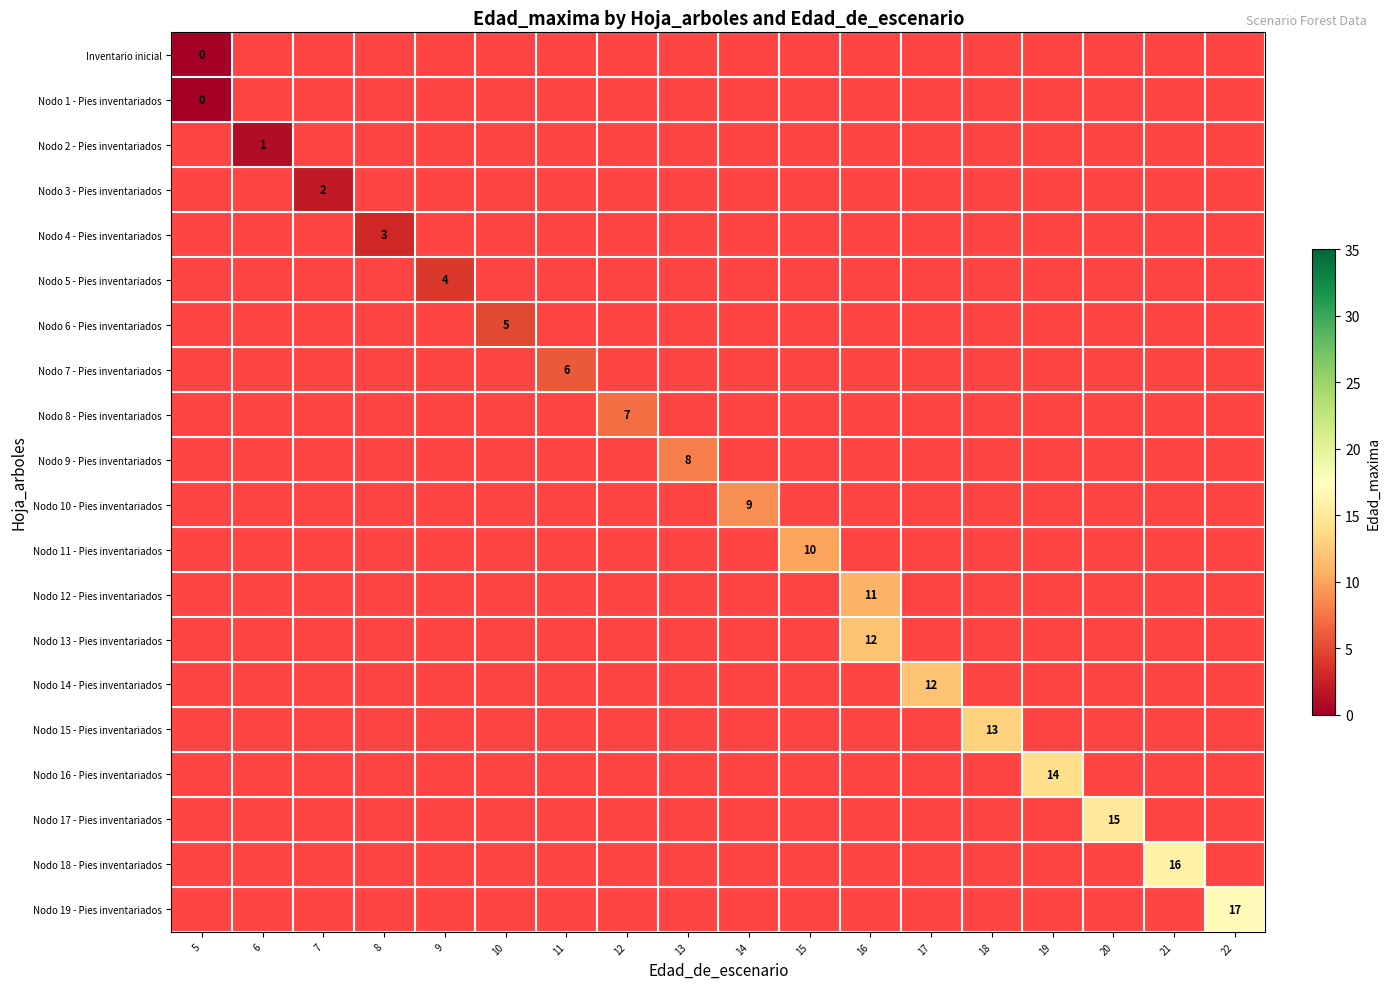

Rank the series by their average value, from lowest to highest.

Inventario inicial, Nodo 1 - Pies inventariados, Nodo 2 - Pies inventariados, Nodo 3 - Pies inventariados, Nodo 4 - Pies inventariados, Nodo 5 - Pies inventariados, Nodo 6 - Pies inventariados, Nodo 7 - Pies inventariados, Nodo 8 - Pies inventariados, Nodo 9 - Pies inventariados, Nodo 10 - Pies inventariados, Nodo 11 - Pies inventariados, Nodo 12 - Pies inventariados, Nodo 13 - Pies inventariados, Nodo 14 - Pies inventariados, Nodo 15 - Pies inventariados, Nodo 16 - Pies inventariados, Nodo 17 - Pies inventariados, Nodo 18 - Pies inventariados, Nodo 19 - Pies inventariados